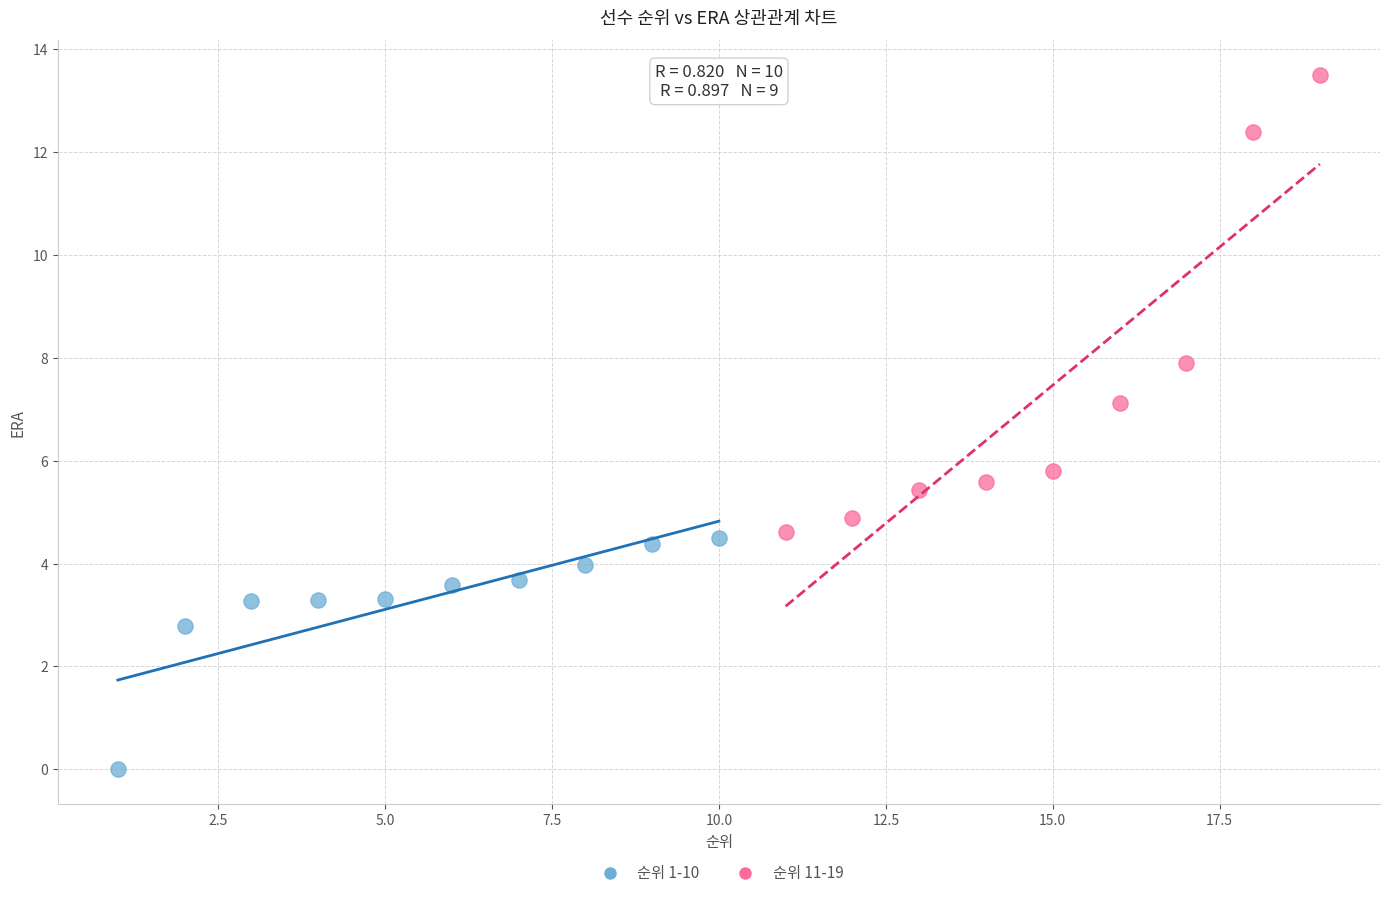

Which series reaches the minimum Y coordinate?

순위 1-10